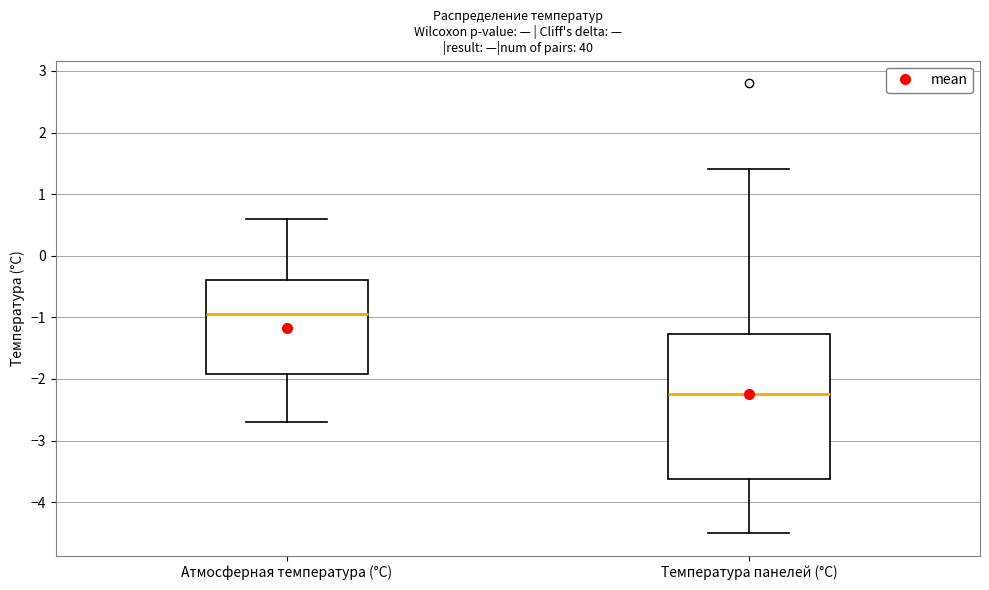

Which box's median line is the highest?

Атмосферная температура (°С)